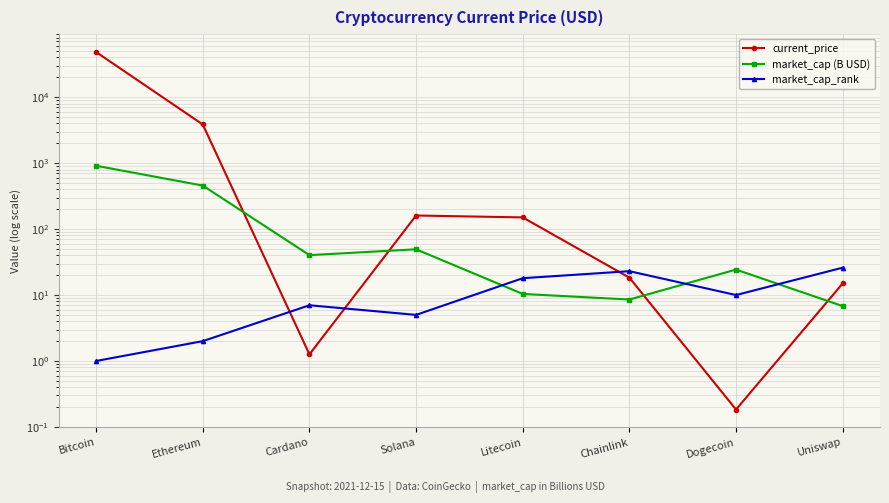

What is the minimum value for market_cap_rank?

1.0